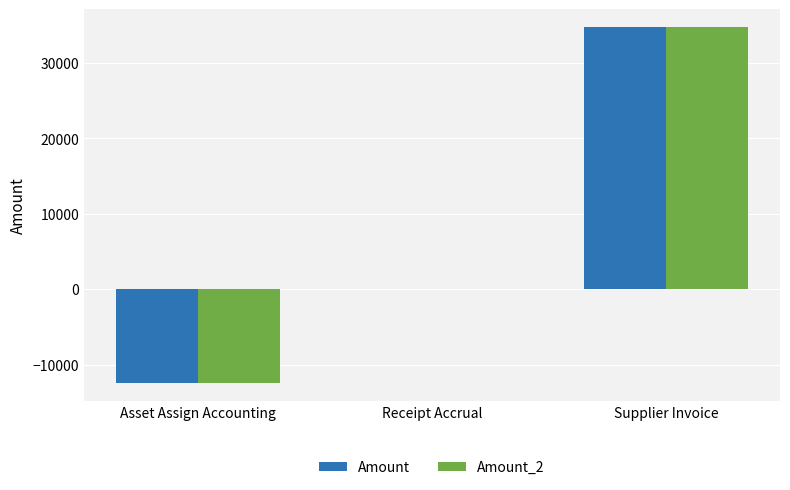

Is the value of Amount_2 at Asset Assign Accounting greater than the value of Amount at Receipt Accrual?

No